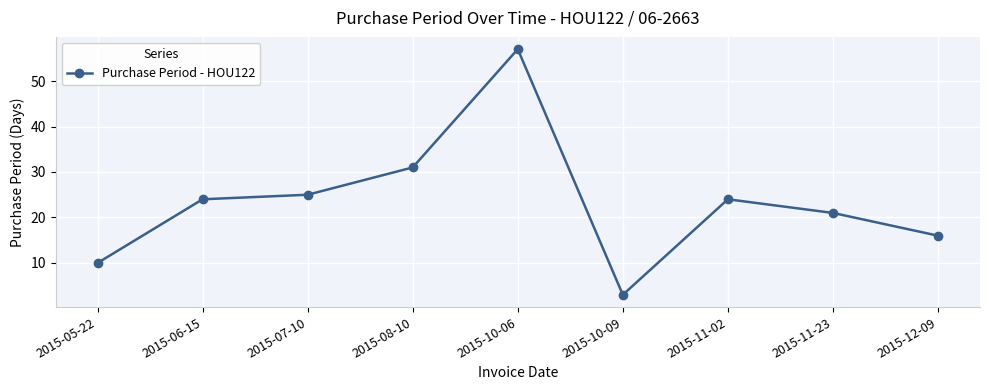

How many points are lower than both their immediate neighbors (excluding endpoints)?

1